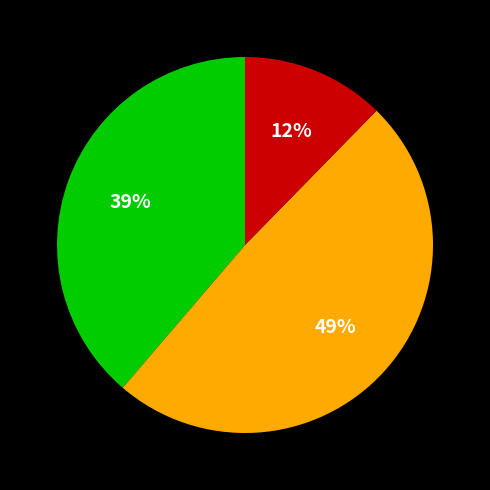

Count the number of slices in the pie.

3